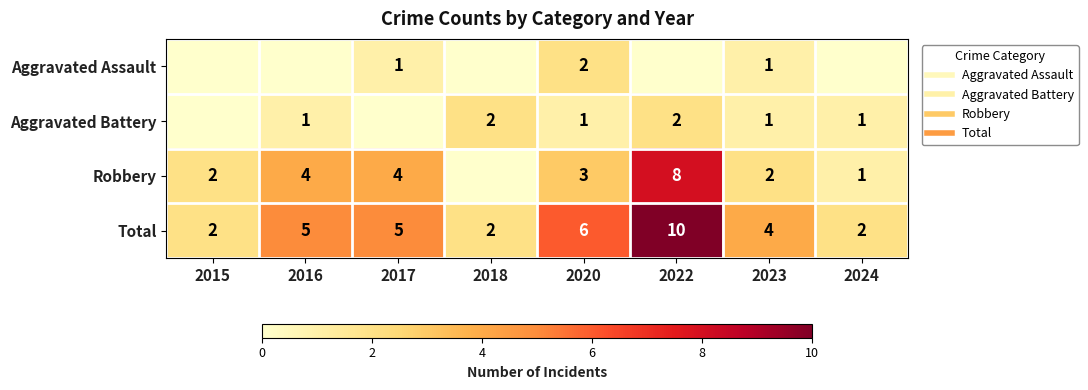

Where is Total nearest to the value 6?

2020